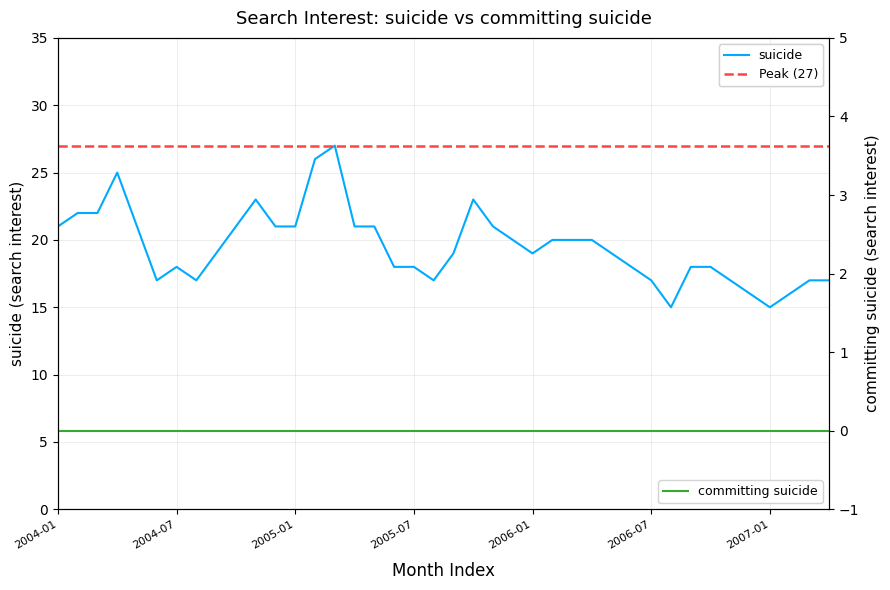

How many categories are shown in the chart?

40